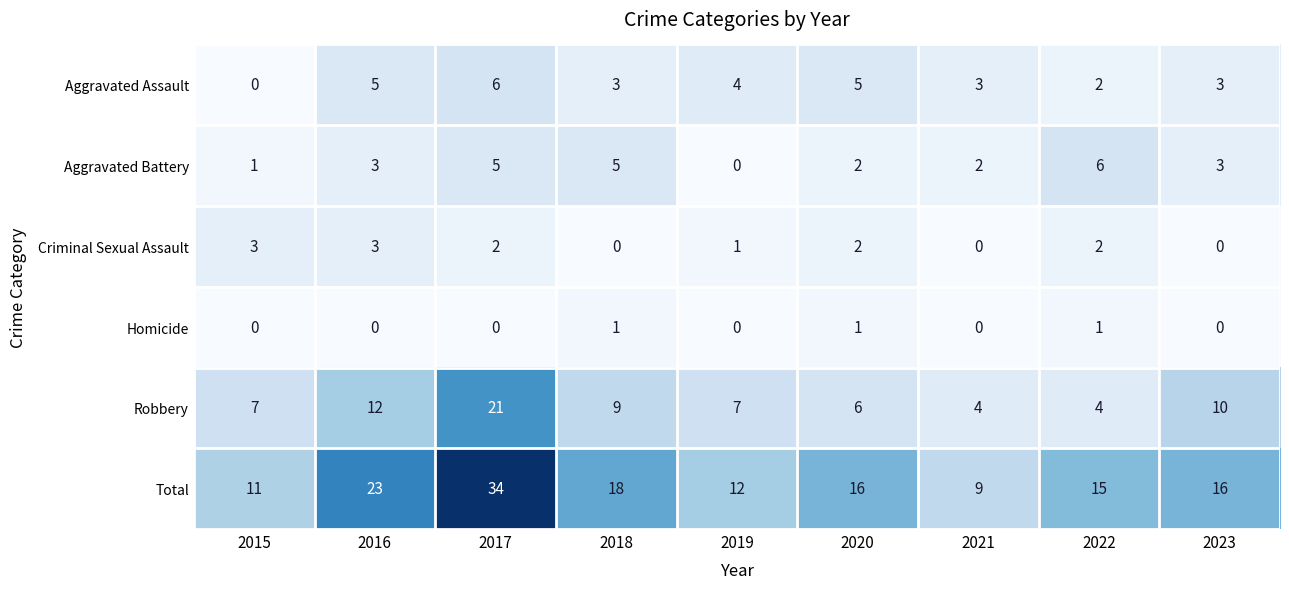

The value of Total at 2022 is 6. True or false?

False